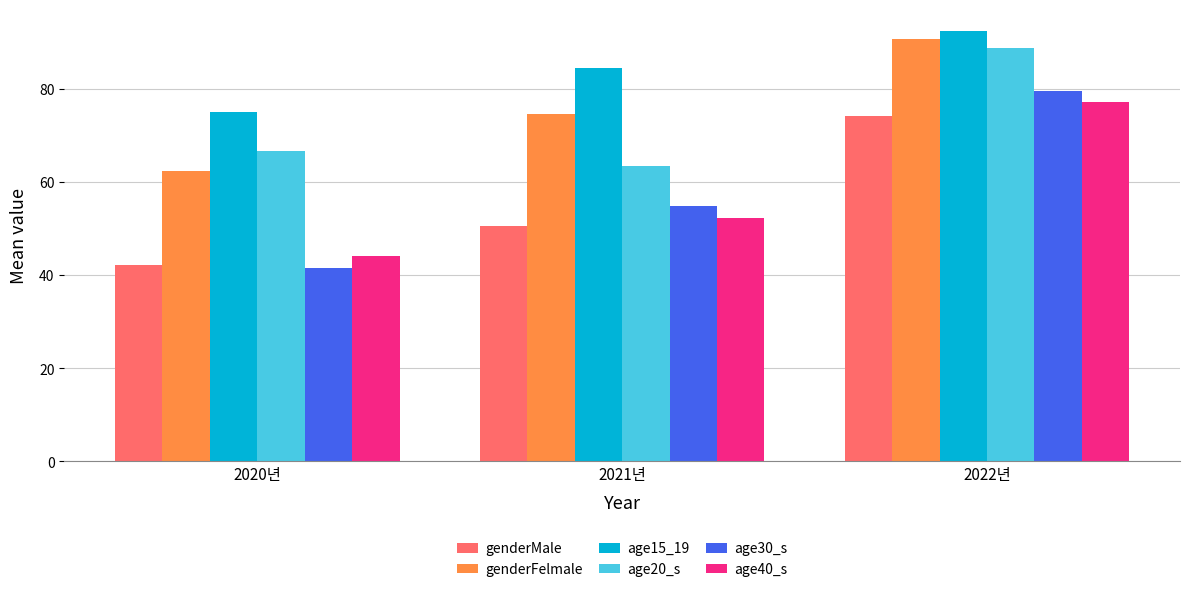

What is the approximate value of age30_s at 2022년?

79.6